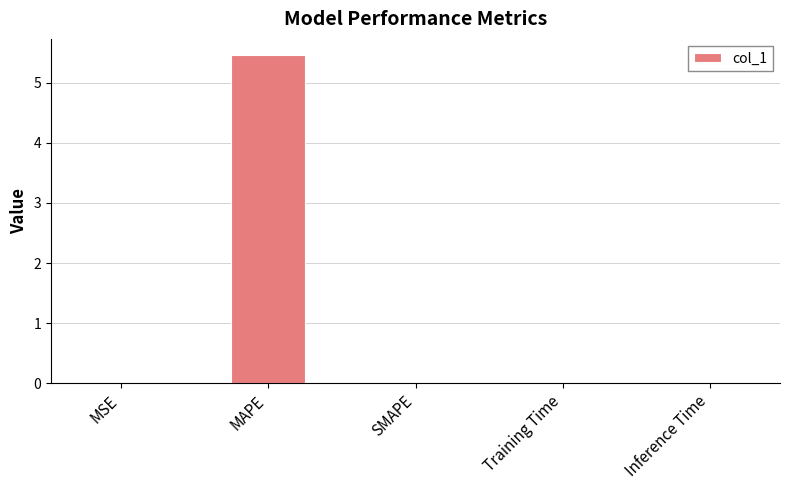

What is the maximum value shown in the chart?

5.5